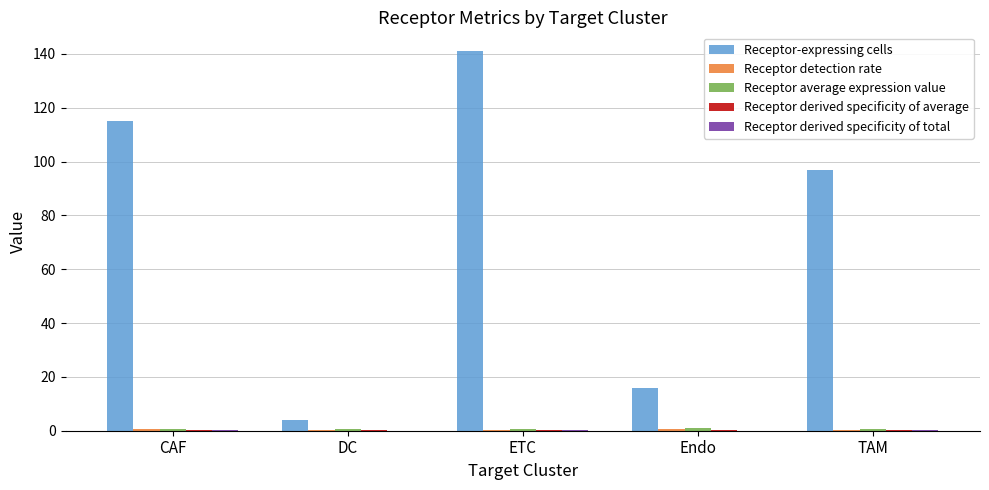

At which category is the sum across all series the highest?

ETC